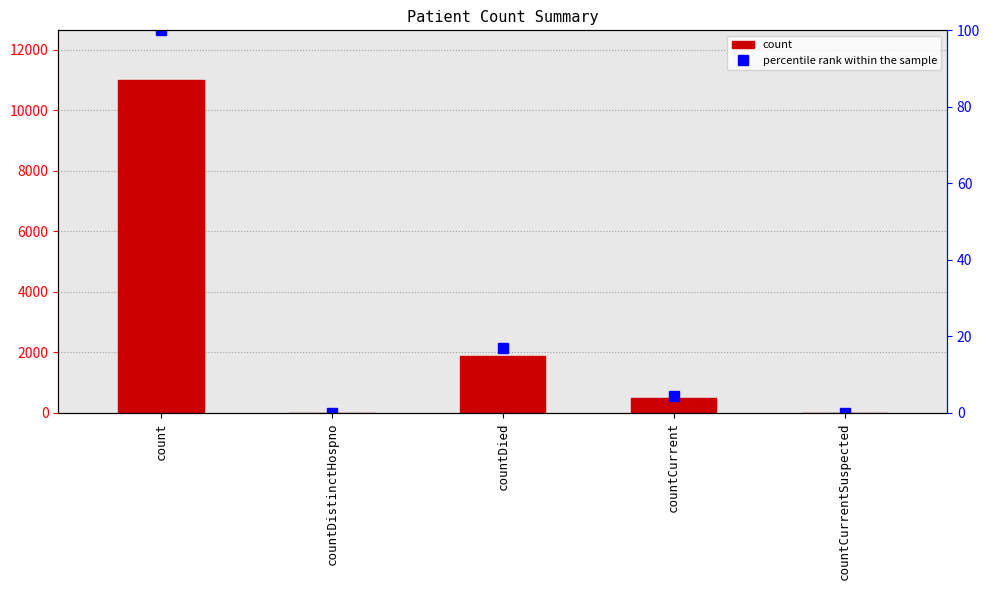

The count series shows 1866.0 at countDied. True or false?

True